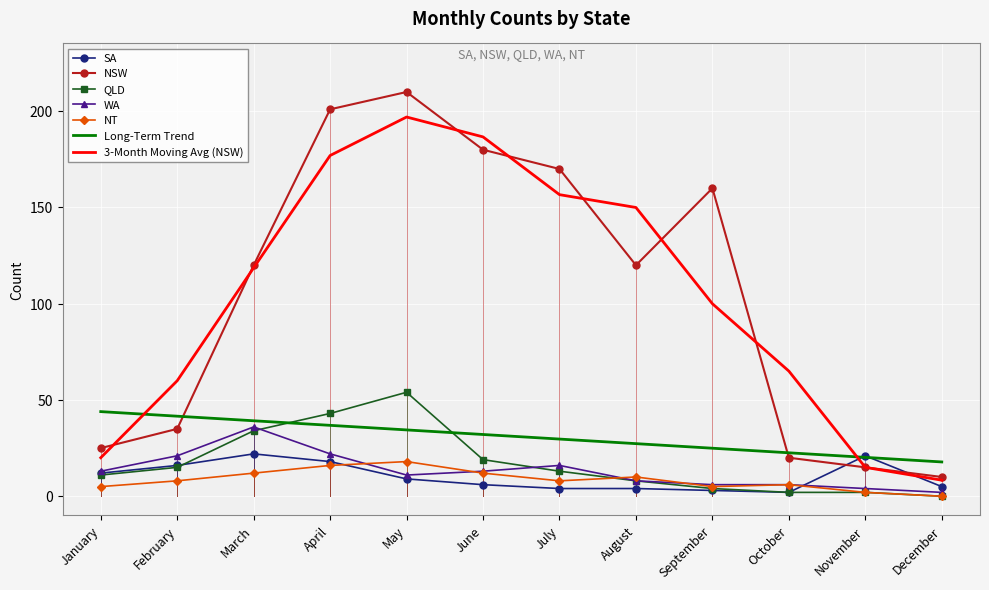

Is the value of WA at July greater than the value of Long-Term Trend at March?

No